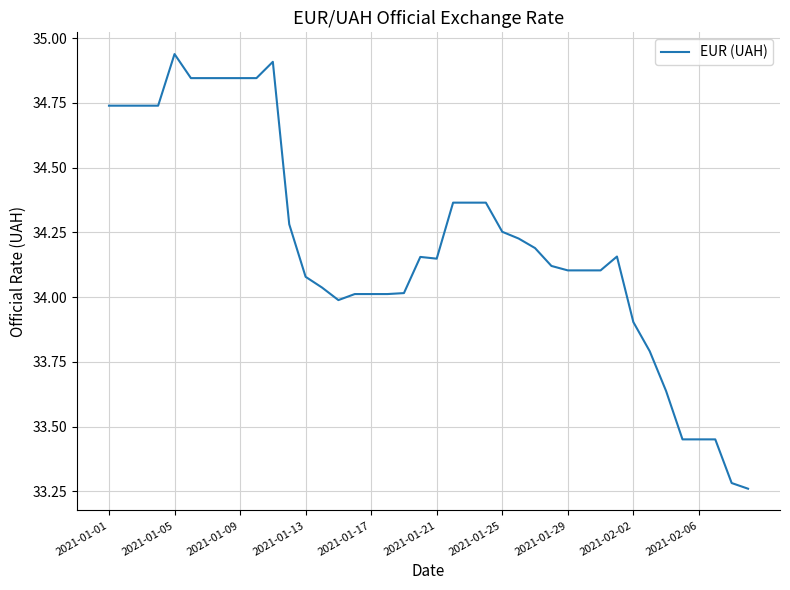

How many distinct data groups are displayed?

1